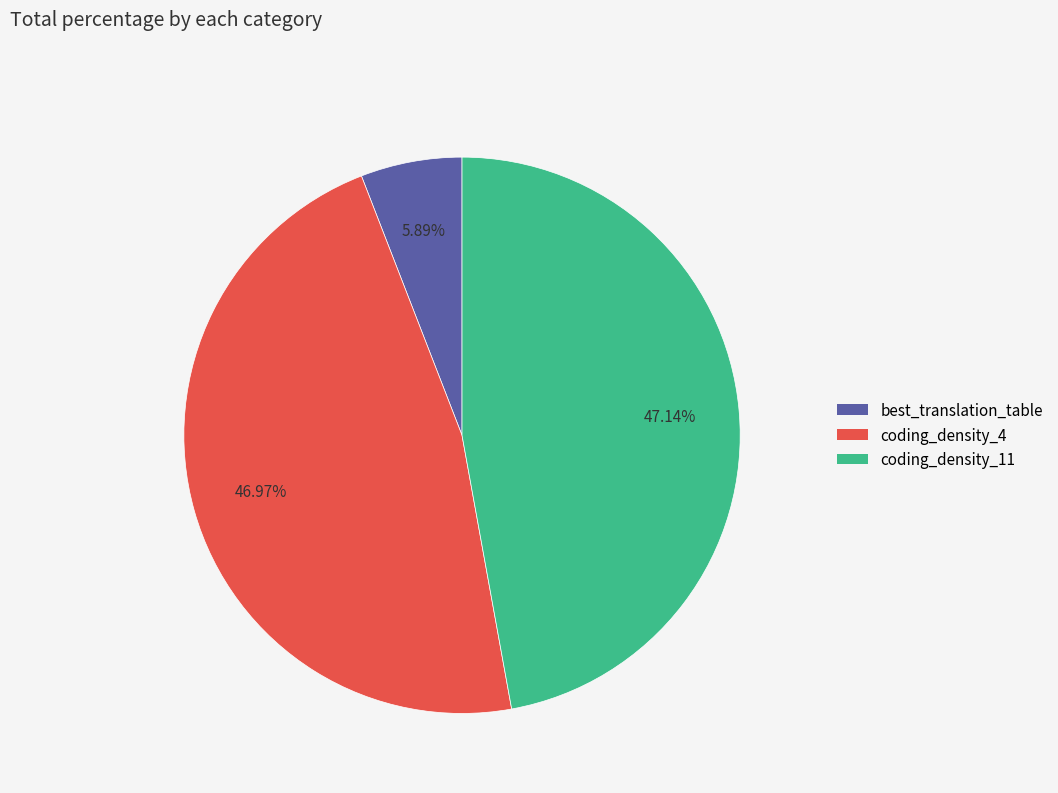

Which category has the smallest portion of the pie?

best_translation_table